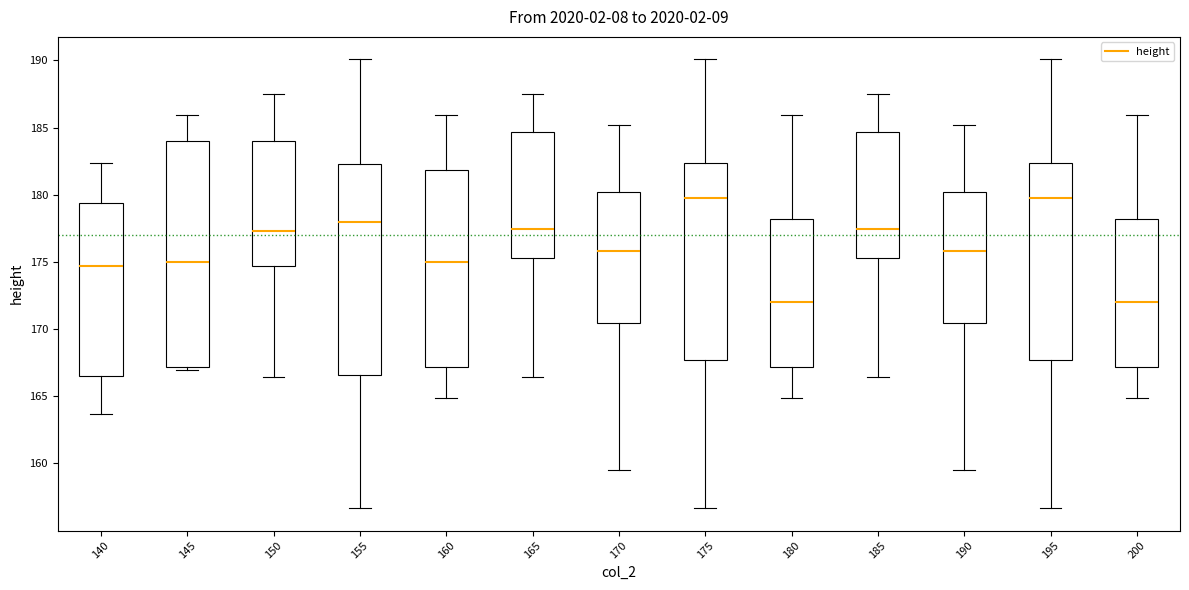

Reading left to right, read every box against the y-axis: the position of its median line, the range the box covers, and the ends of its whiskers. The values are not printed on the chart, so give them approximately, as read against the axis.

140: median 174.5, box 166.5 to 179.5, whiskers 163.5 to 182.5
145: median 175.0, box 167.0 to 184.0, whiskers 167.0 (just below the box's lower edge) to 186.0
150: median 177.5, box 174.5 to 184.0, whiskers 166.5 to 187.5
155: median 178.0, box 166.5 to 182.5, whiskers 156.5 to 190.0
160: median 175.0, box 167.0 to 182.0, whiskers 165.0 to 186.0
165: median 177.5, box 175.5 to 184.5, whiskers 166.5 to 187.5
170: median 176.0, box 170.5 to 180.0, whiskers 159.5 to 185.0
175: median 180.0, box 167.5 to 182.5, whiskers 156.5 to 190.0
180: median 172.0, box 167.0 to 178.0, whiskers 165.0 to 186.0
185: median 177.5, box 175.5 to 184.5, whiskers 166.5 to 187.5
190: median 176.0, box 170.5 to 180.0, whiskers 159.5 to 185.0
195: median 180.0, box 167.5 to 182.5, whiskers 156.5 to 190.0
200: median 172.0, box 167.0 to 178.0, whiskers 165.0 to 186.0